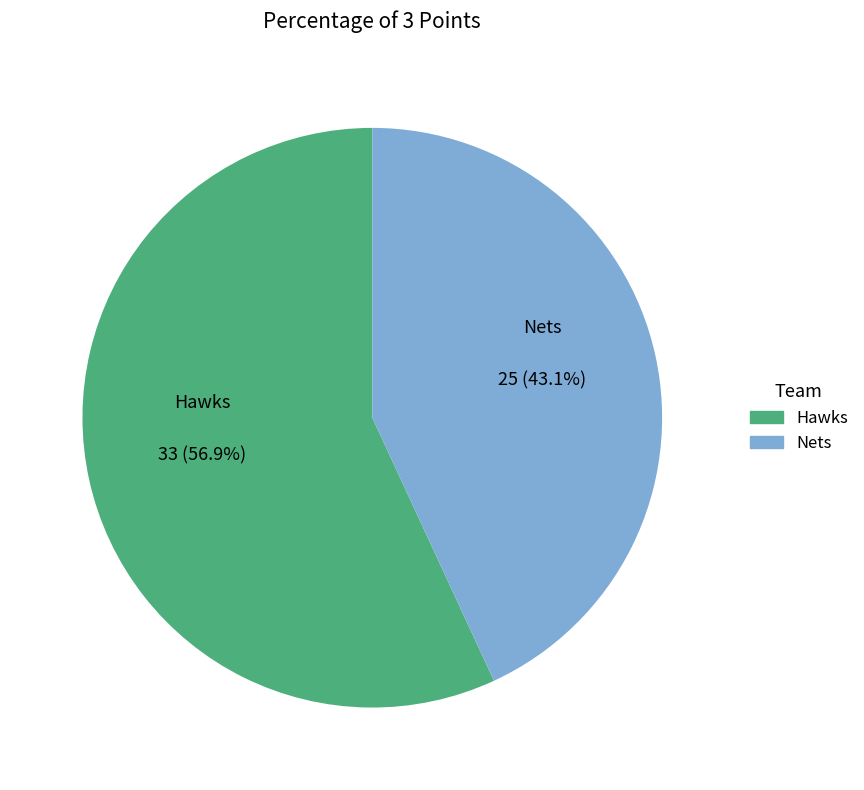

Does Hawks represent more than half of the total?

Yes